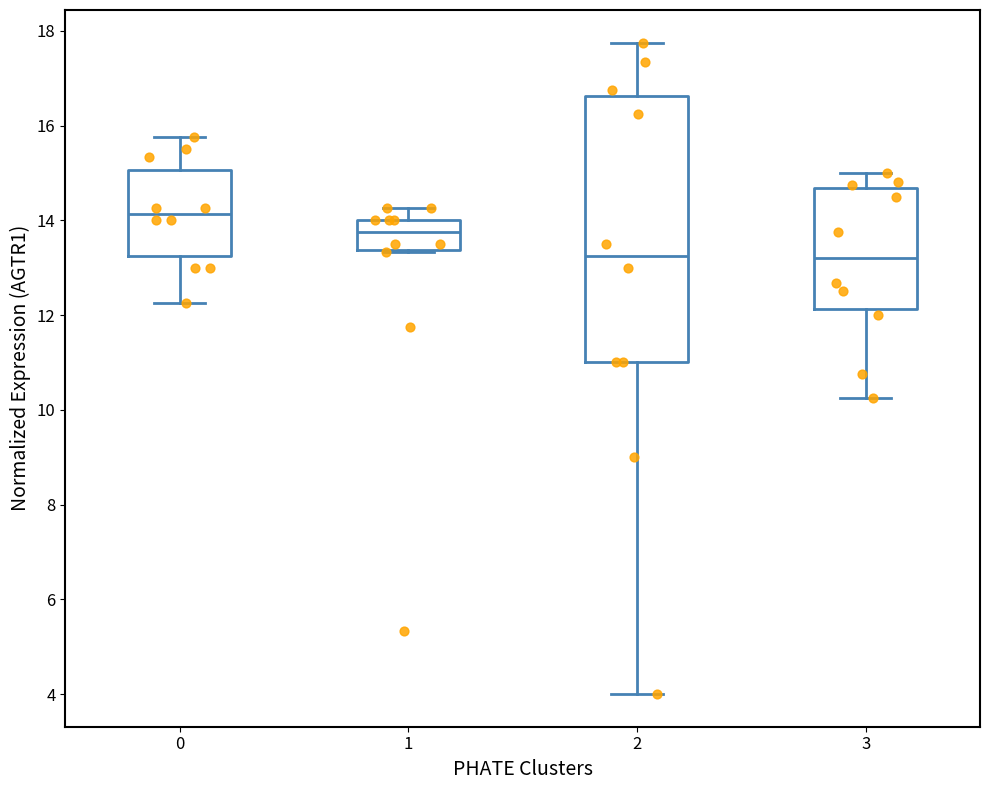

Reading left to right, read every box against the y-axis: the position of its median line, the range the box covers, and the ends of its whiskers. The values are not printed on the chart, so give them approximately, as read against the axis.

0: median 14.2, box 13.2 to 15.0, whiskers 12.2 to 15.8
1: median 13.8, box 13.4 to 14.0, whiskers 13.4 to 14.2
2: median 13.2, box 11.0 to 16.6, whiskers 4.0 to 17.8
3: median 13.2, box 12.2 to 14.6, whiskers 10.2 to 15.0